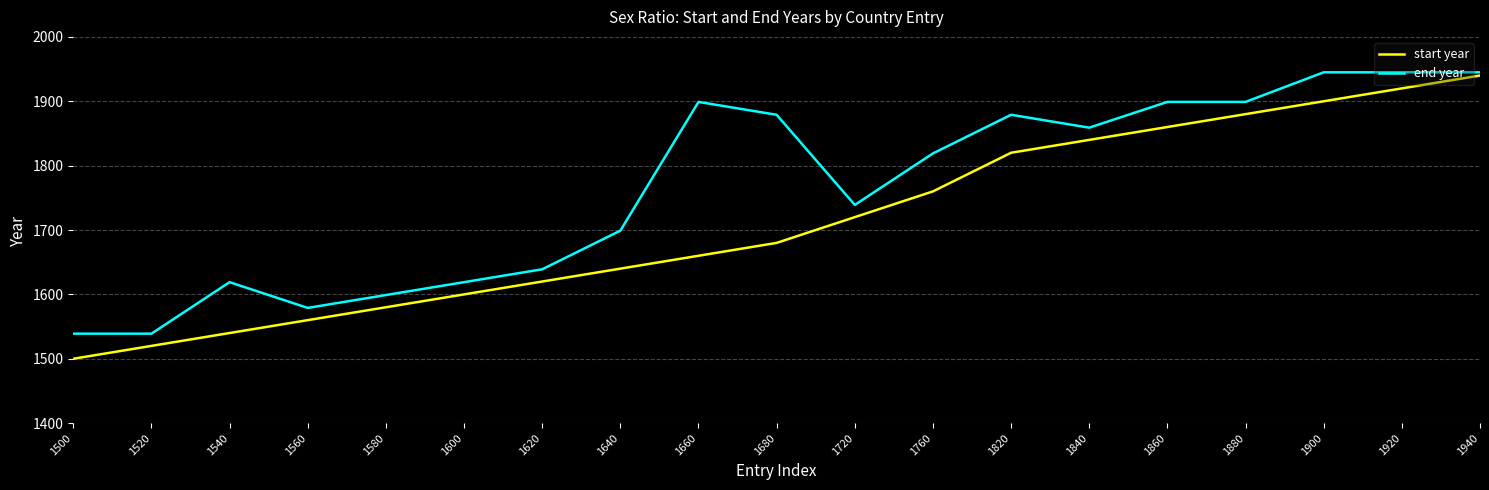

Reading left to right, list all the values displayed in this chart.

start year: 1500	1520	1540	1560	1580	1600	1620	1640	1660	1680	1720	1760	1820	1840	1860	1880	1900	1920	1940
end year: 1539	1539	1619	1579	1599	1619	1639	1699	1899	1879	1739	1819	1879	1859	1899	1899	1945	1945	1945